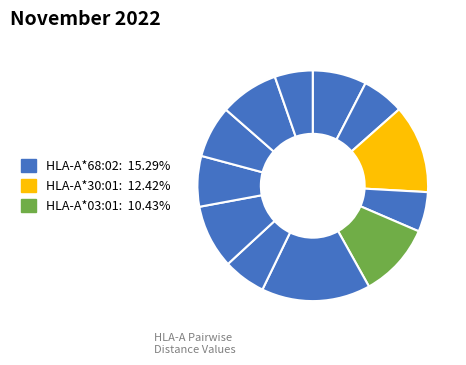

Is there any slice that represents more than half of the pie?

No